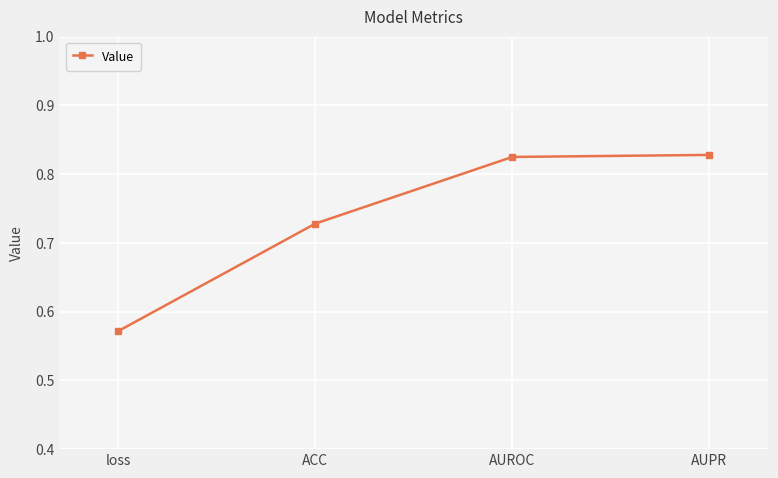

What position from the left is AUPR?

4